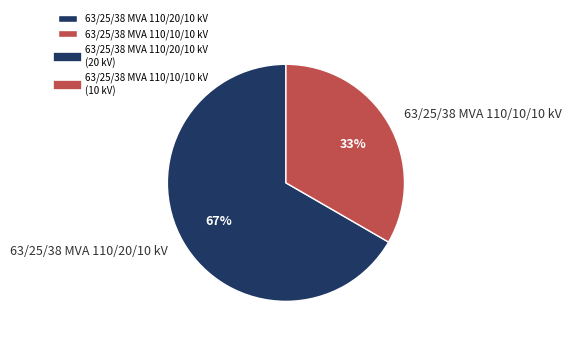

What is the ratio of the value at 63/25/38 MVA 110/20/10 kV to the value at 63/25/38 MVA 110/10/10 kV?

2.0